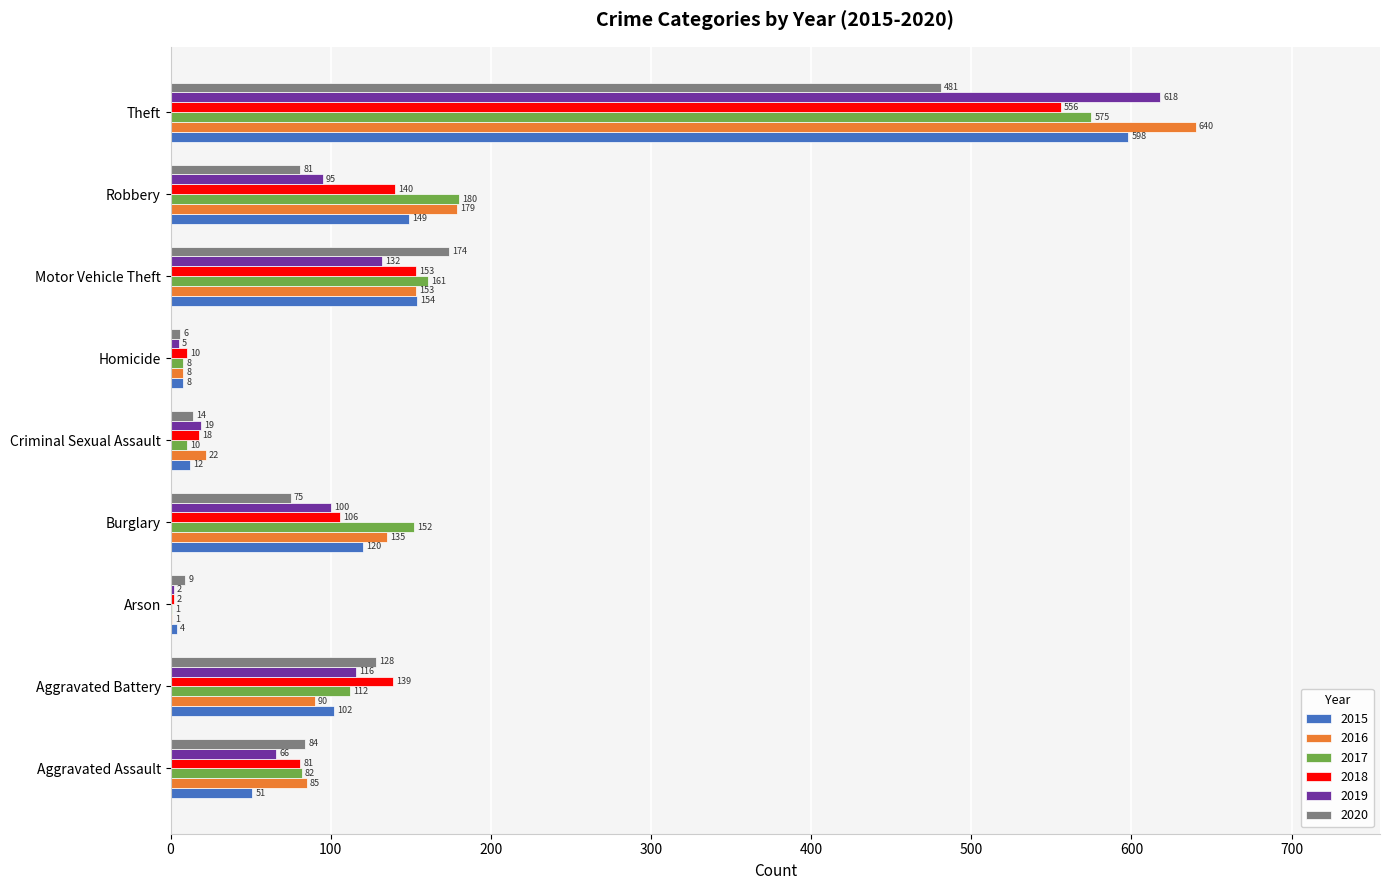

What is the total value across all series at Aggravated Battery?

687